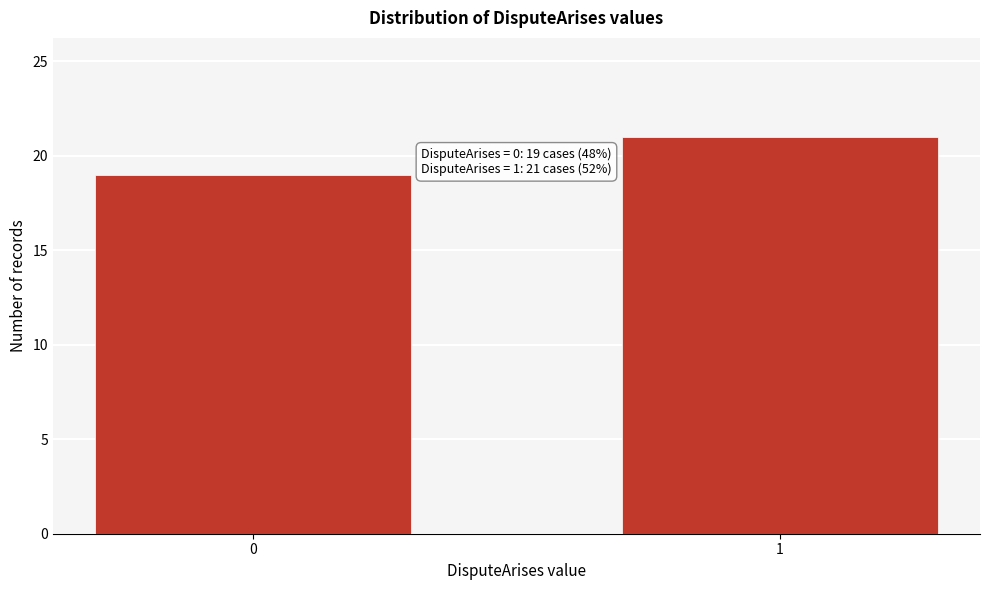

Reading left to right, transcribe all the data shown in this chart.

19	21